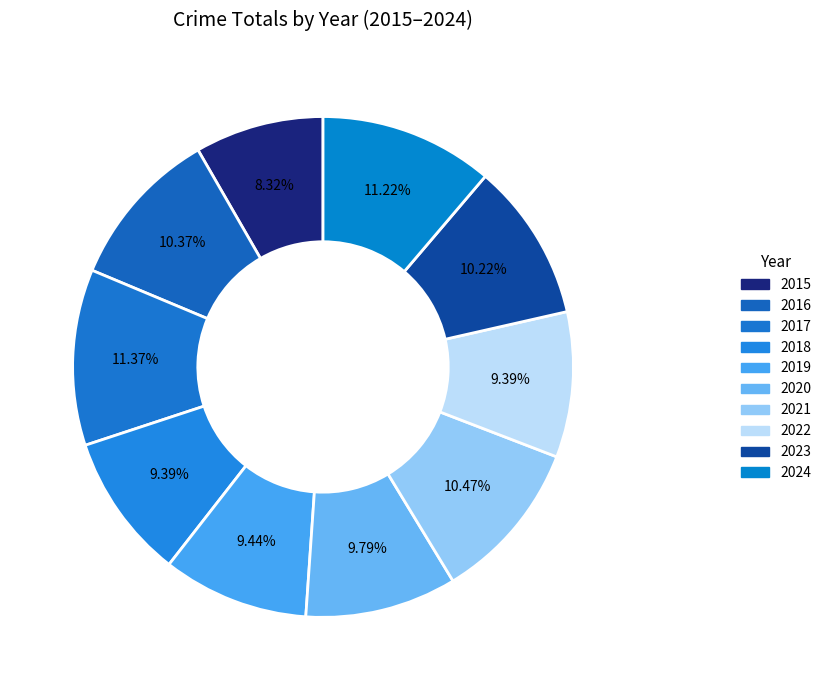

What percentage is the 2022 slice, to the nearest percent?

9%